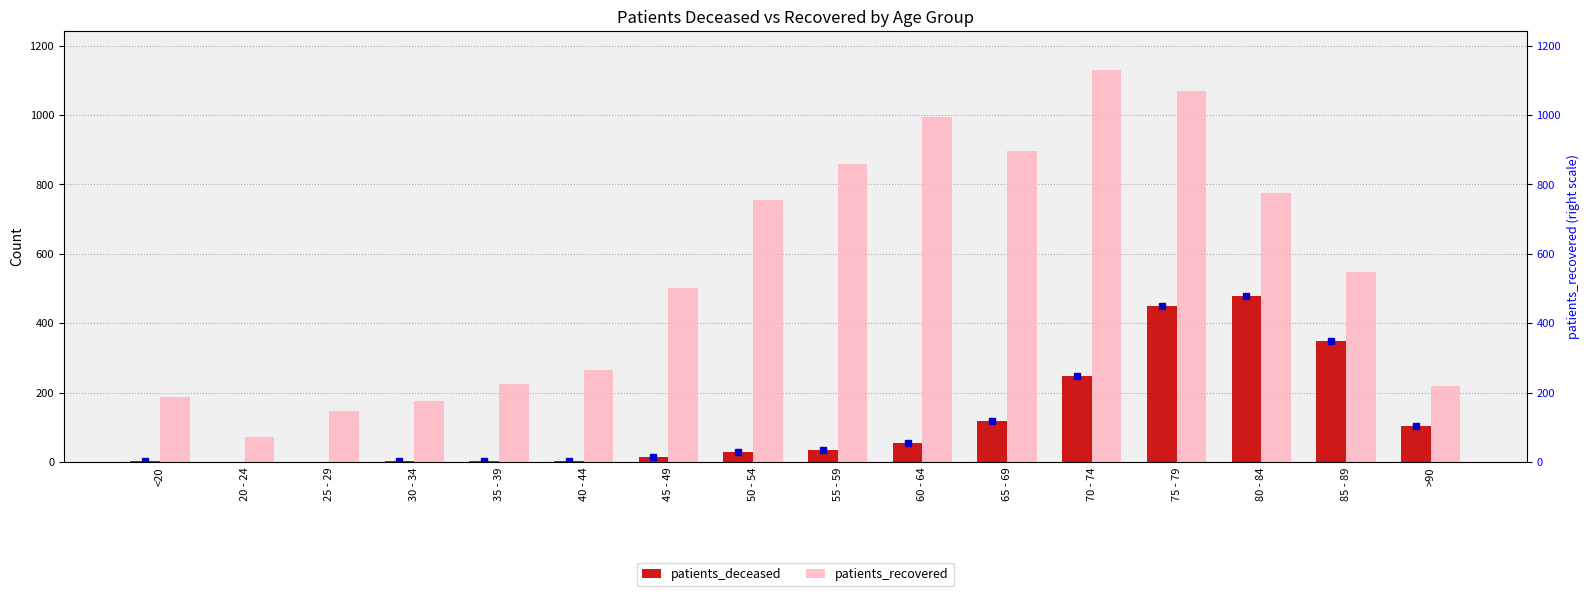

What is the maximum value shown in the chart?

1129